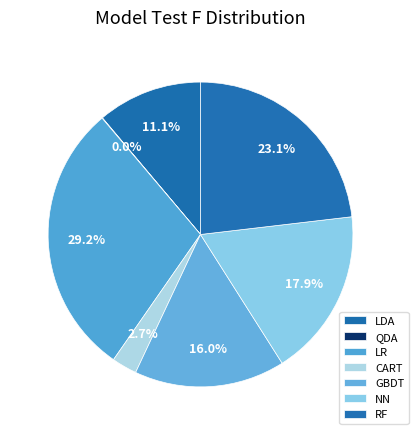

What is the change in value from QDA to GBDT?

+0.2